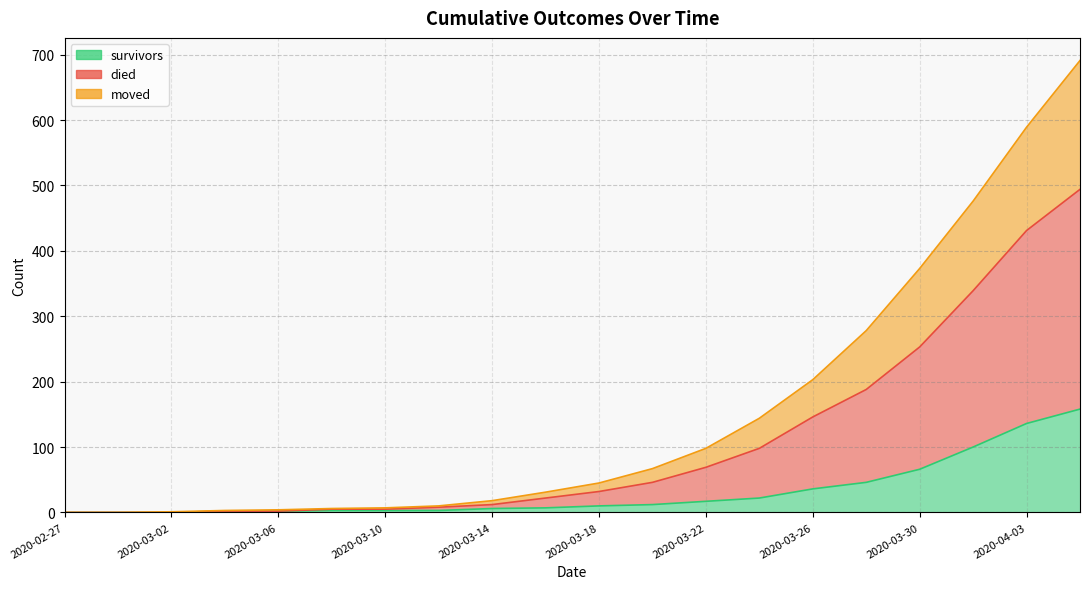

Between 2020-03-18 and 2020-04-01, which series saw the biggest shift?

died